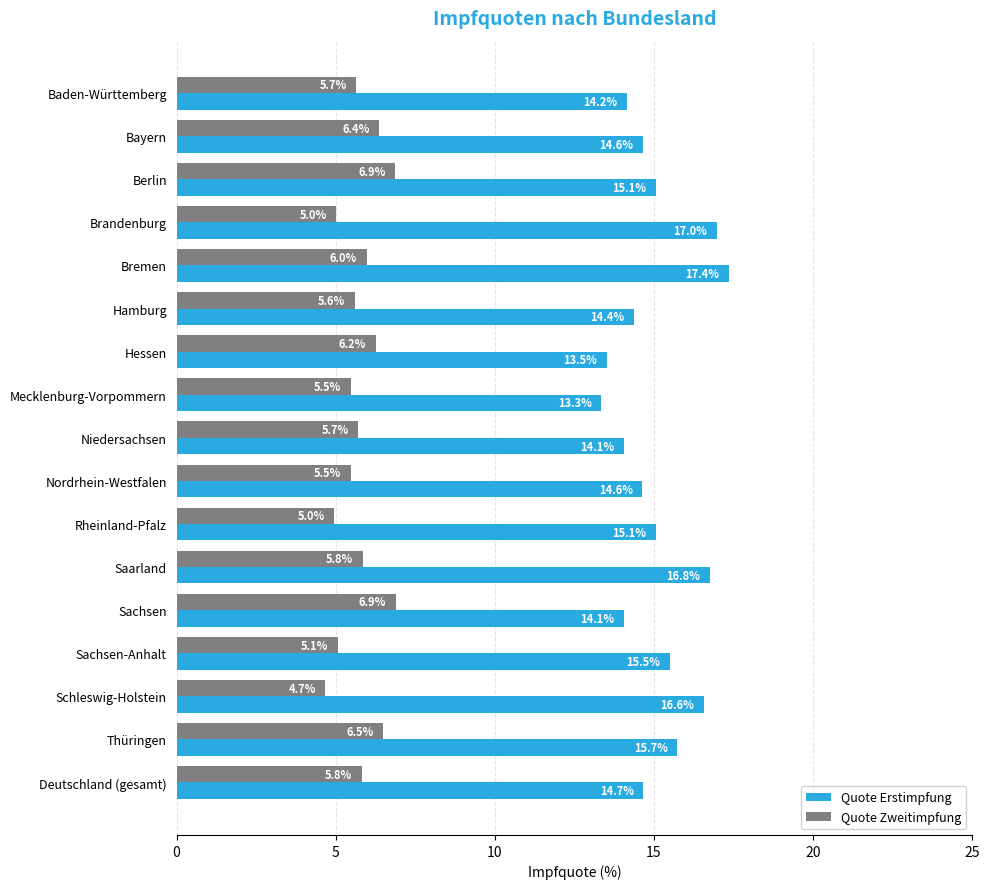

What is the spread (max minus min) of values at Sachsen?

7.2